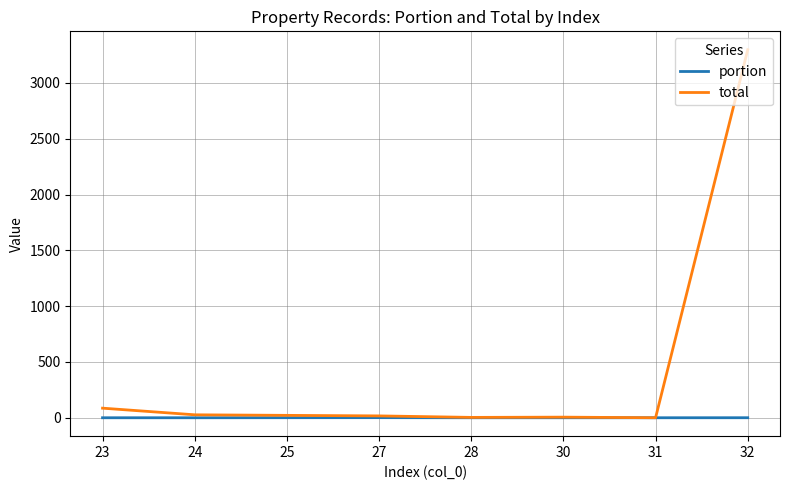

Which series has the widest spread of values?

total